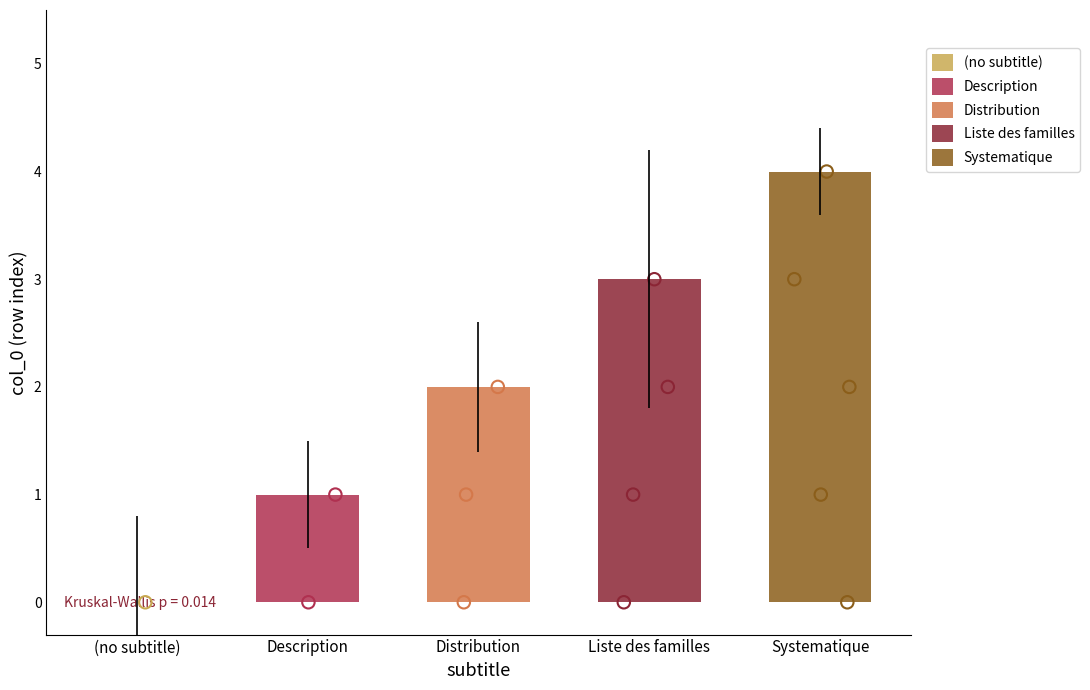

What is the change in value from  to ?

+1